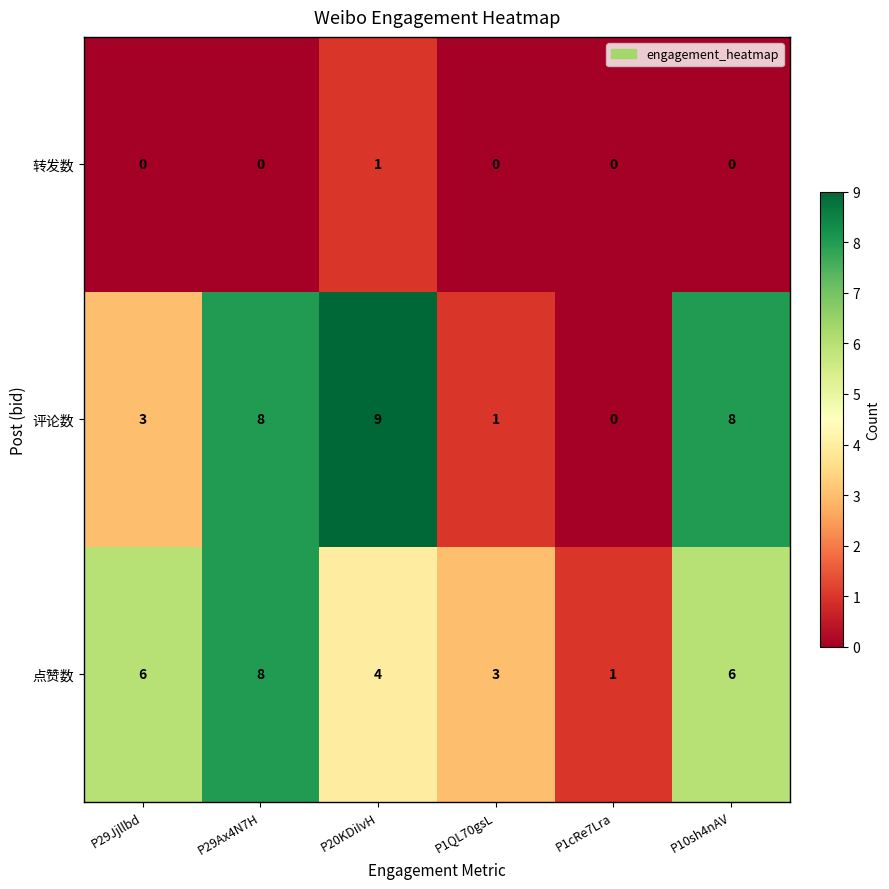

Which series changed the most between P29Jjllbd and P29Ax4N7H?

评论数